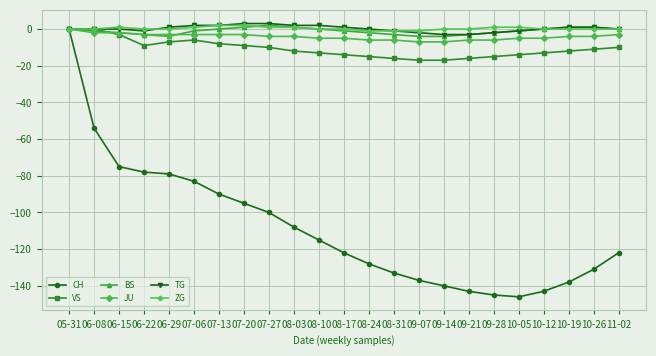

What is the smallest value displayed?

-146